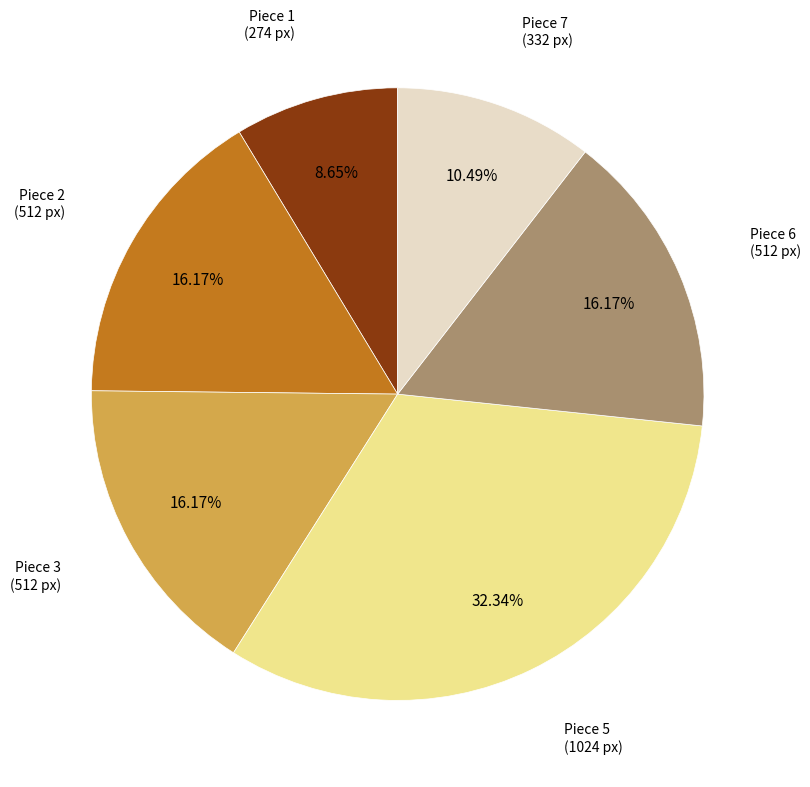

To the nearest percent, what is the average slice percentage?

17%